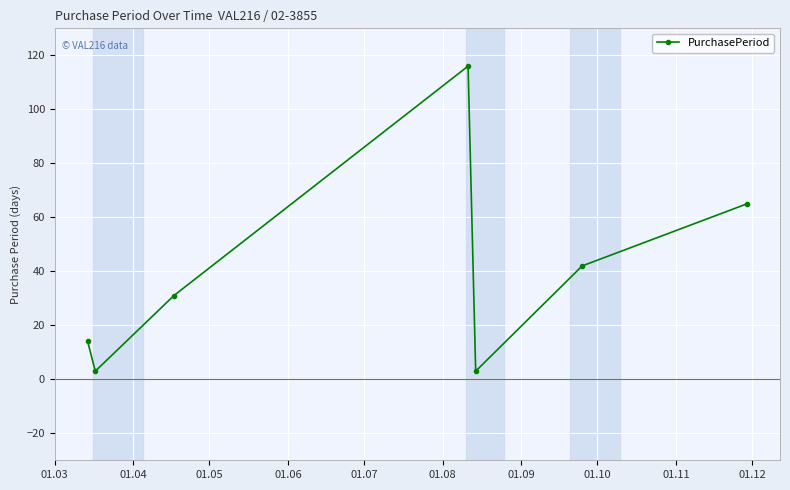

True or false: the data has more than 2 interior local peaks.

False